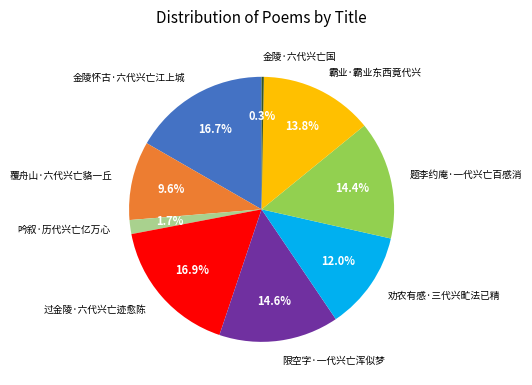

Which has a higher value, 金陵怀古·六代兴亡江上城 or 覆舟山·六代兴亡貉一丘?

金陵怀古·六代兴亡江上城